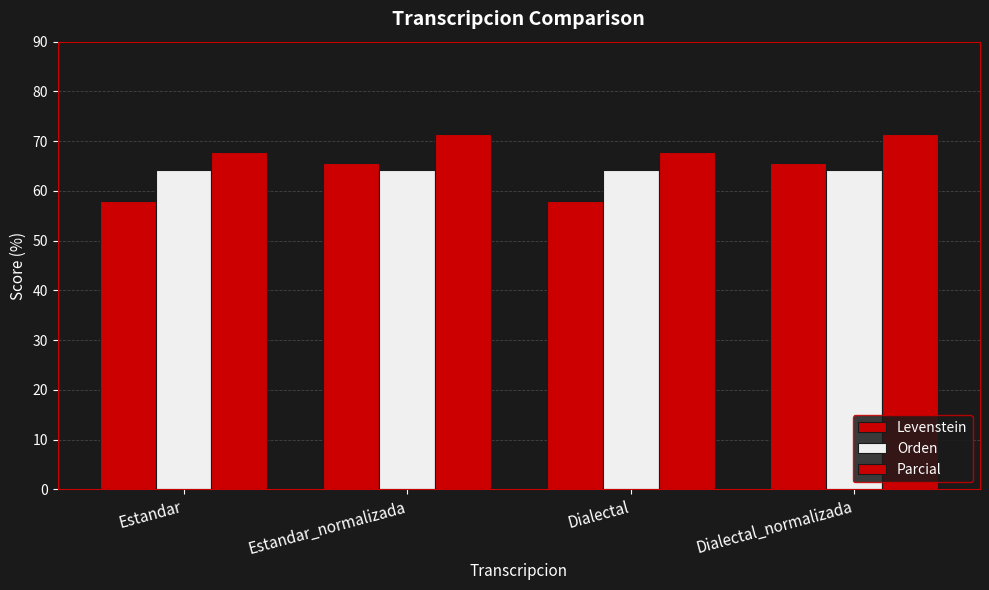

Which category has the lowest value in the Parcial series?

Estandar